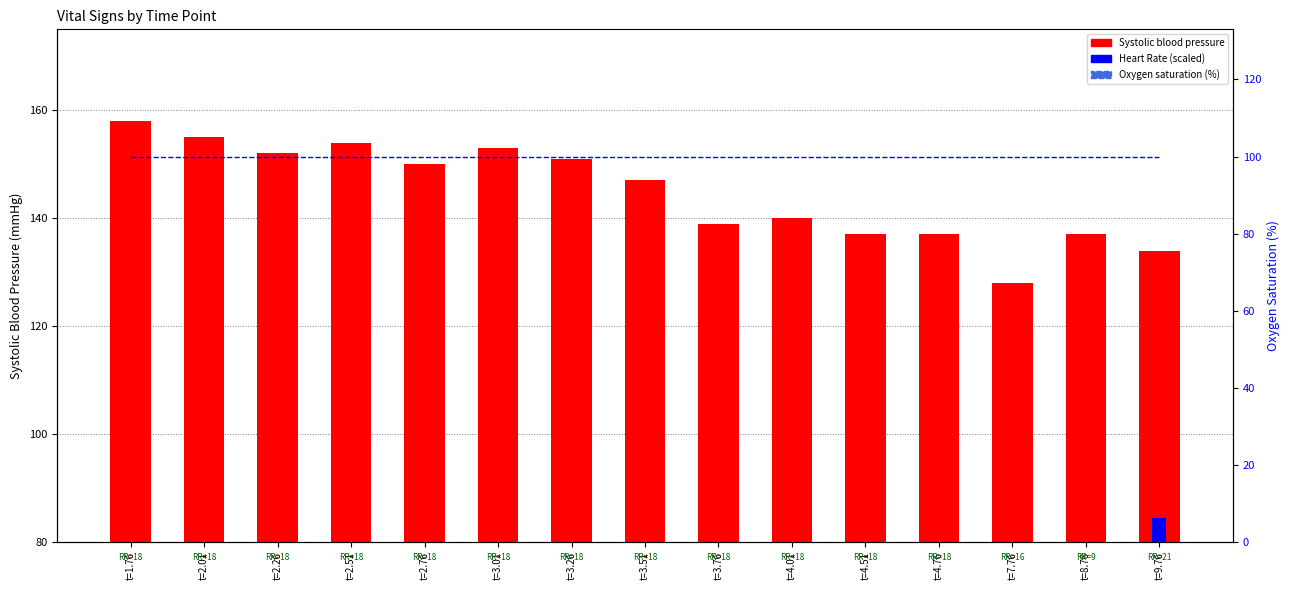

What is the value of the Oxygen saturation bar at the 10th from the left?

100.0